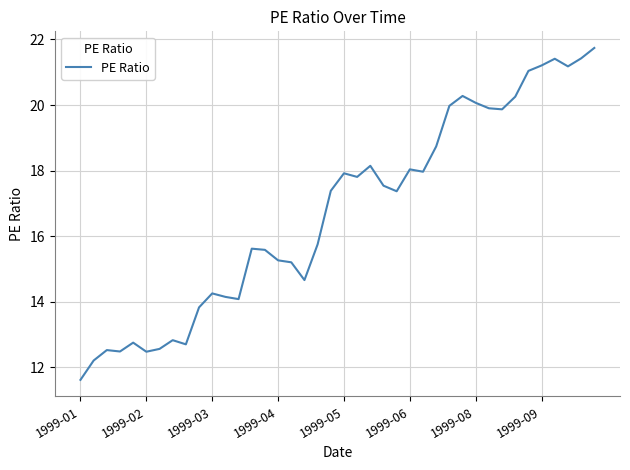

Does the chart display data point markers on the line(s)?

No